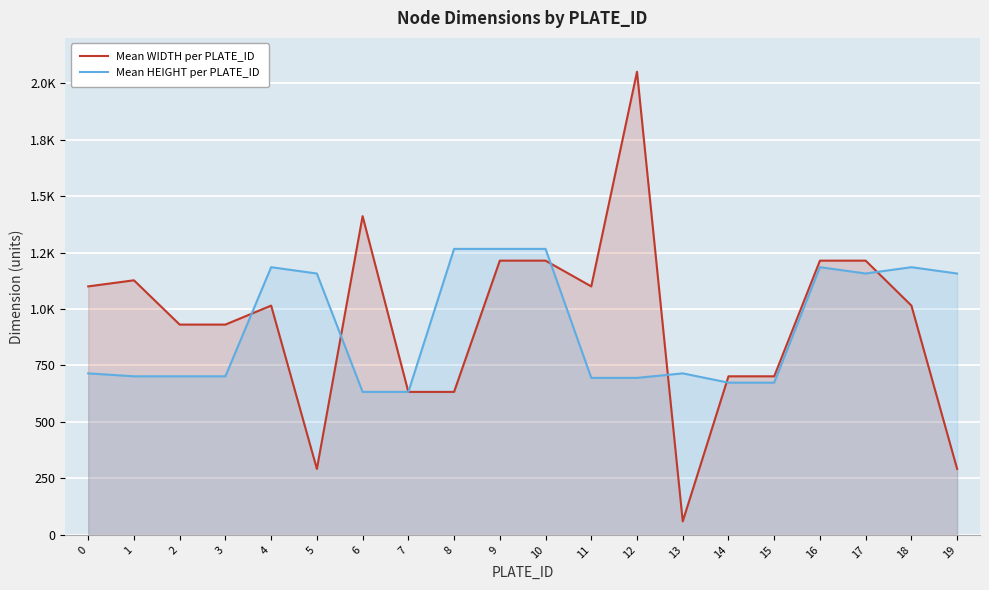

Reading left to right, transcribe all the data shown in this chart.

Mean WIDTH per PLATE_ID: 1100	1127	931	931	1015	292	1411	633	633	1214	1214	1100	2050	60	702	702	1214	1214	1015	292
Mean HEIGHT per PLATE_ID: 715	702	702	702	1185	1157	633	633	1266	1266	1266	695	695	715	674	674	1185	1157	1185	1157